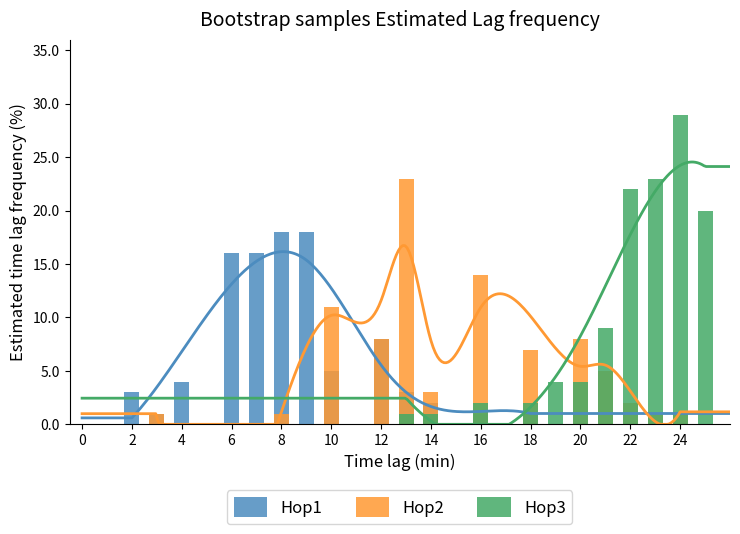

What is the spread (max minus min) of values at 16?

11